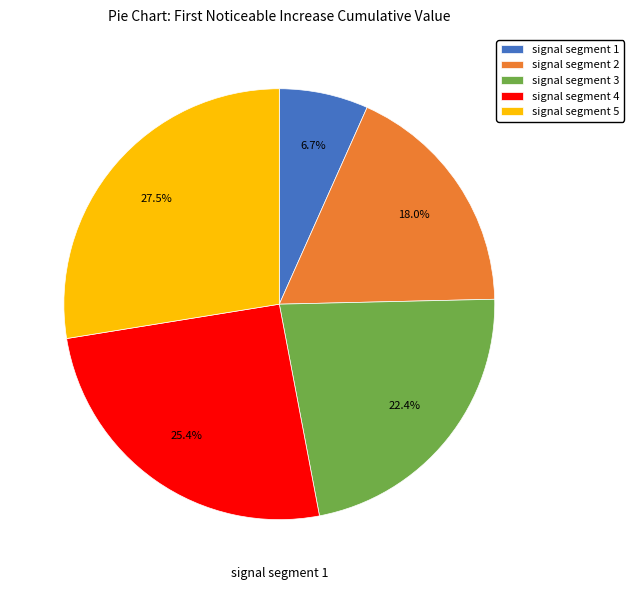

Between signal segment 4 and signal segment 3, which is larger?

signal segment 4